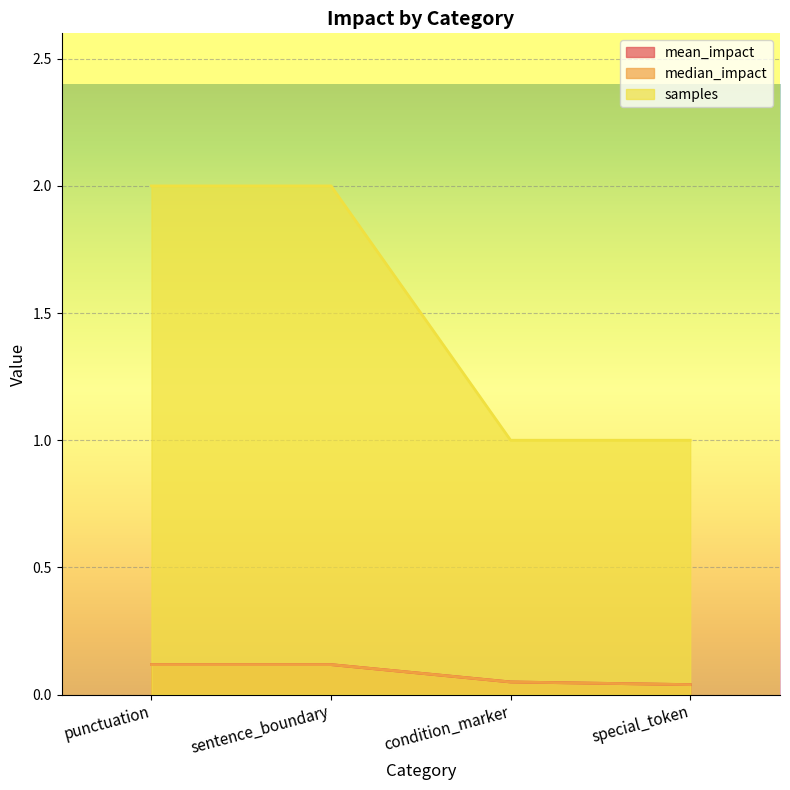

Which series has the widest spread of values?

samples